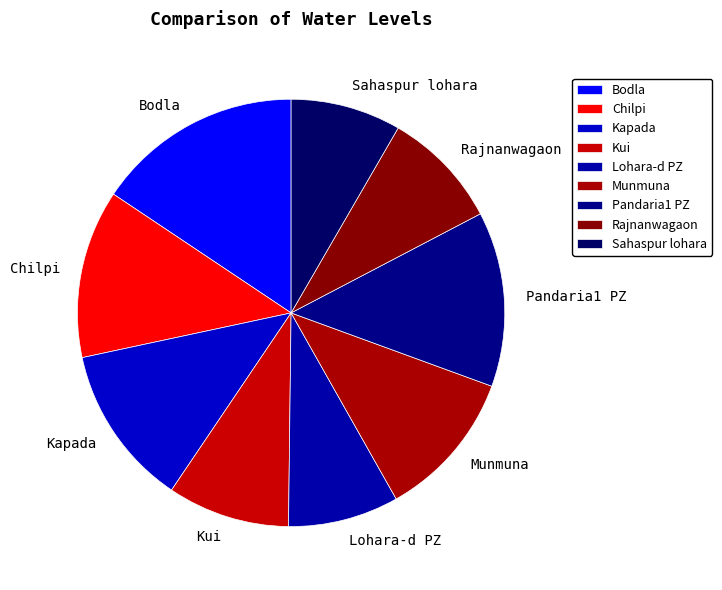

Combined, do Munmuna and Lohara-d PZ account for over 50%?

No